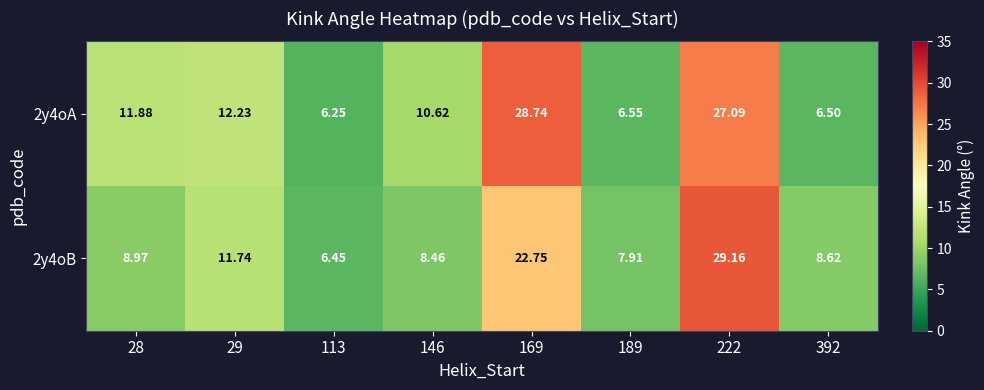

How many distinct data groups are displayed?

2